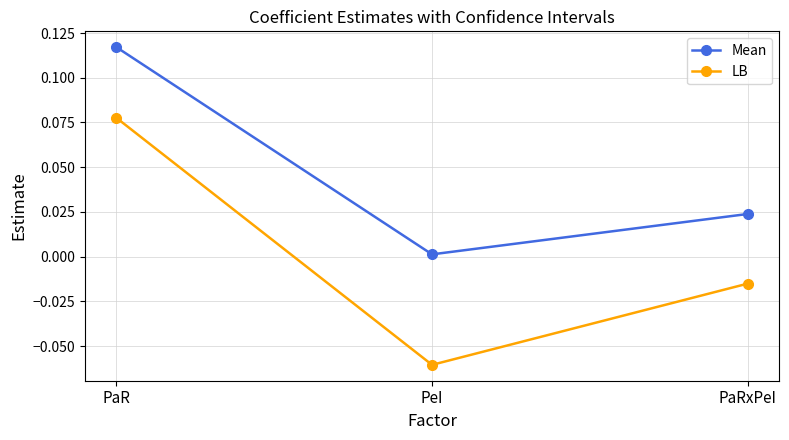

List the series in order of their overall mean, highest first.

Mean, LB